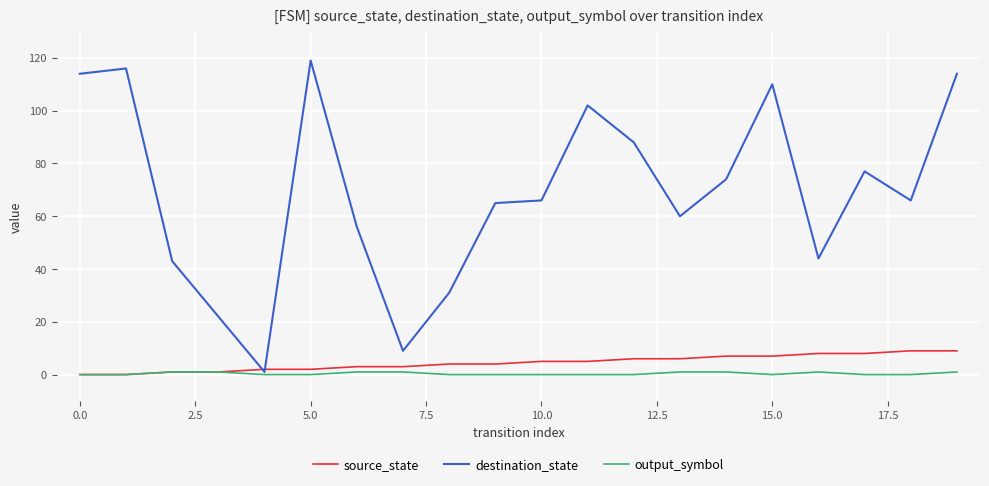

What is the greatest value displayed?

119